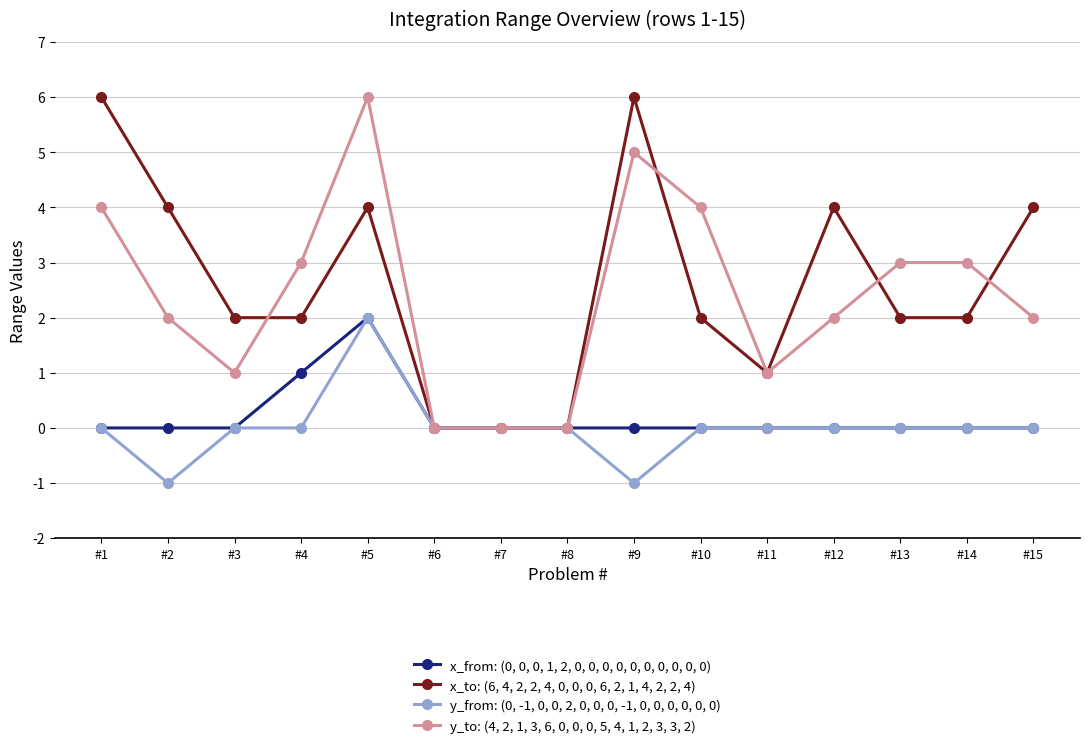

What is the total value across all series at #11?

2